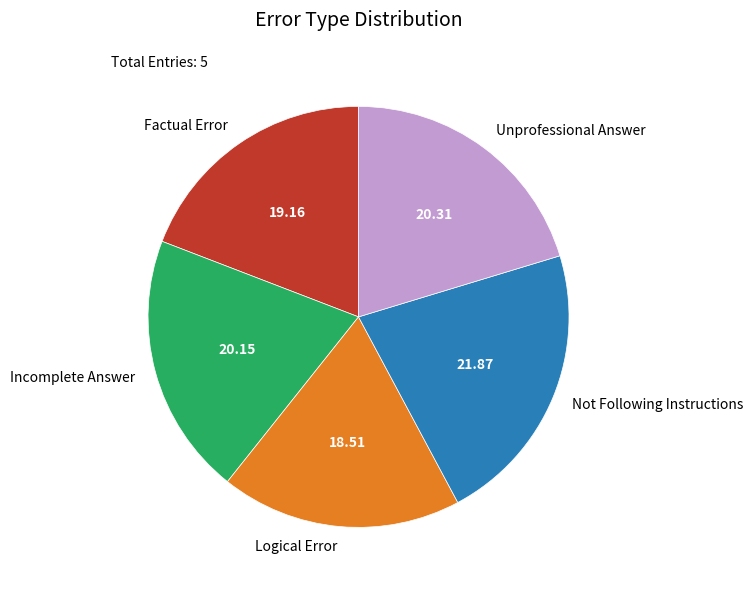

What is the ratio of the value at Logical Error to the value at Incomplete Answer?

0.9